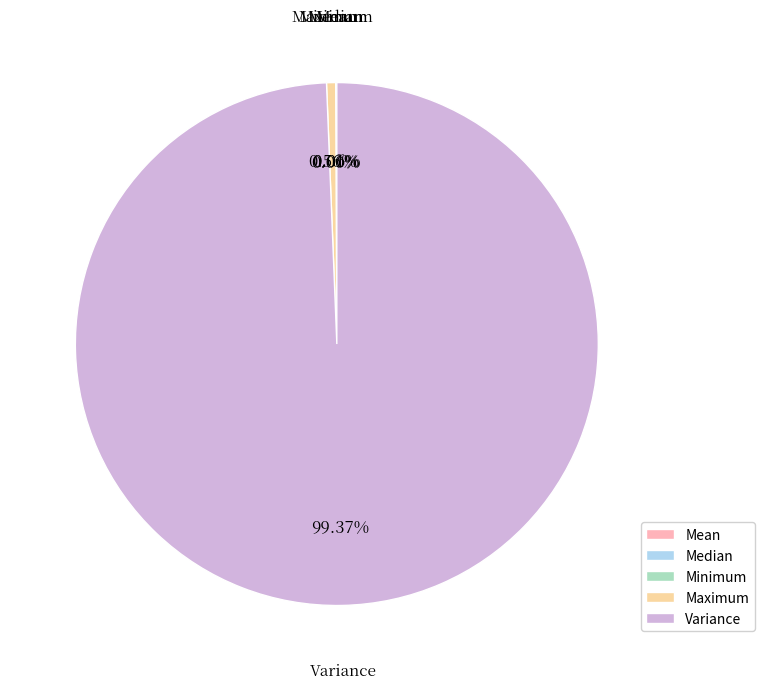

Does any single category account for the majority?

Yes